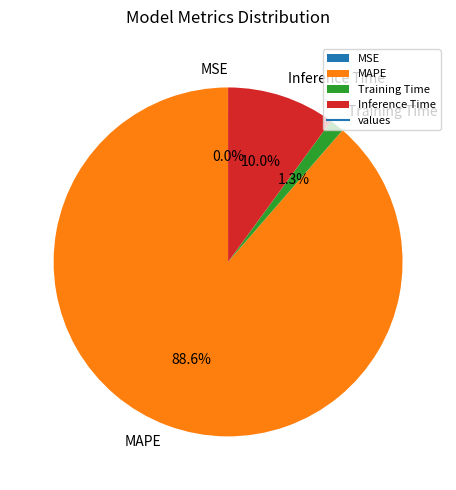

What is the majority slice?

MAPE